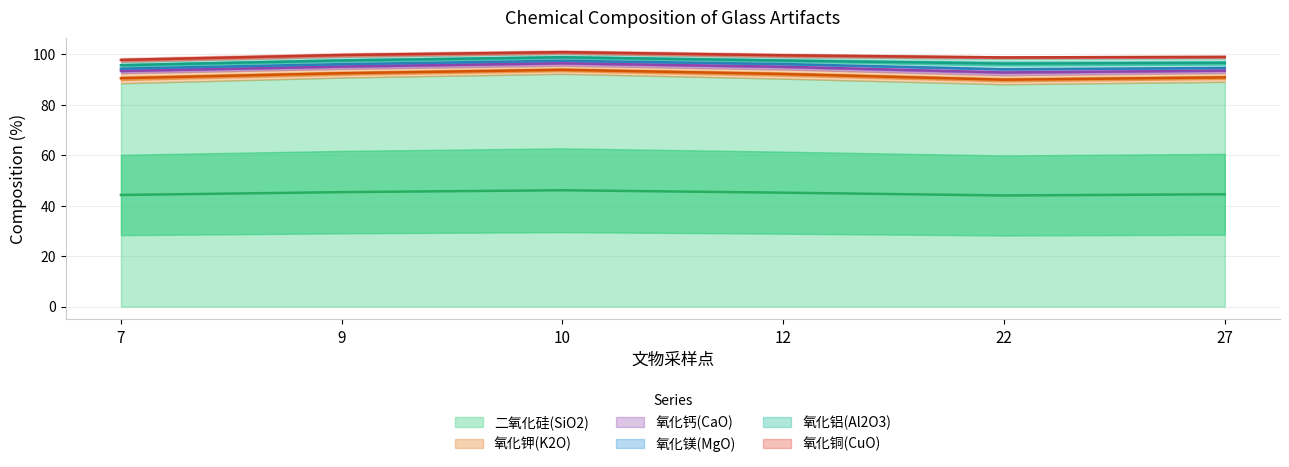

Is the value of 氧化铜(CuO) at 9 greater than the value of 氧化钾(K2O) at 27?

No